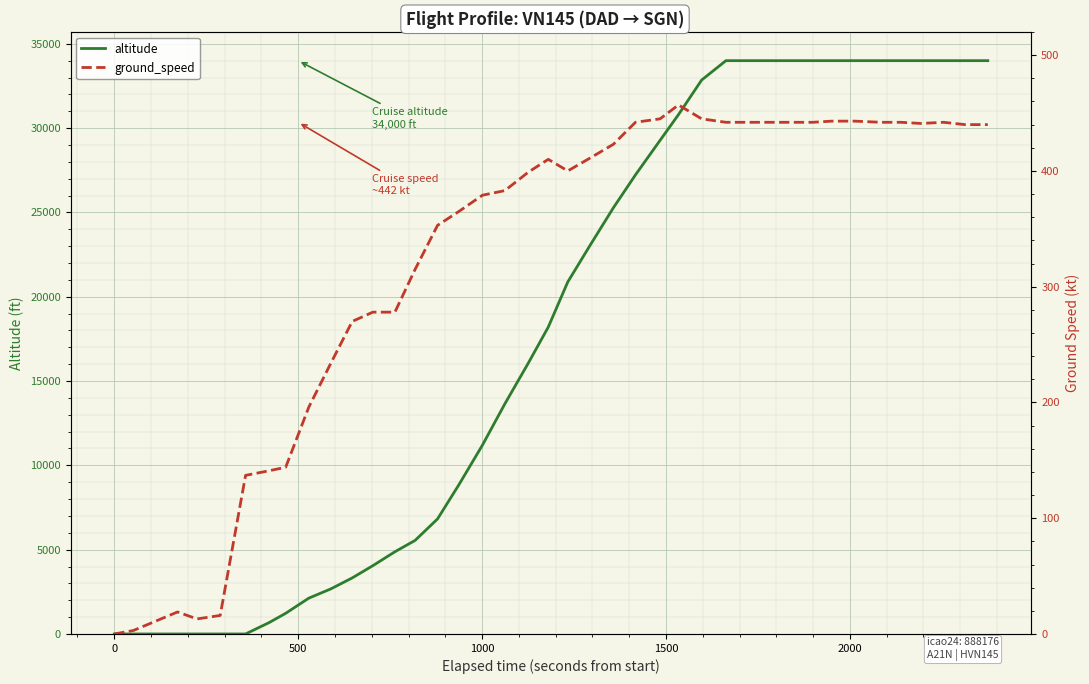

What is the highest value of the altitude series?

34000